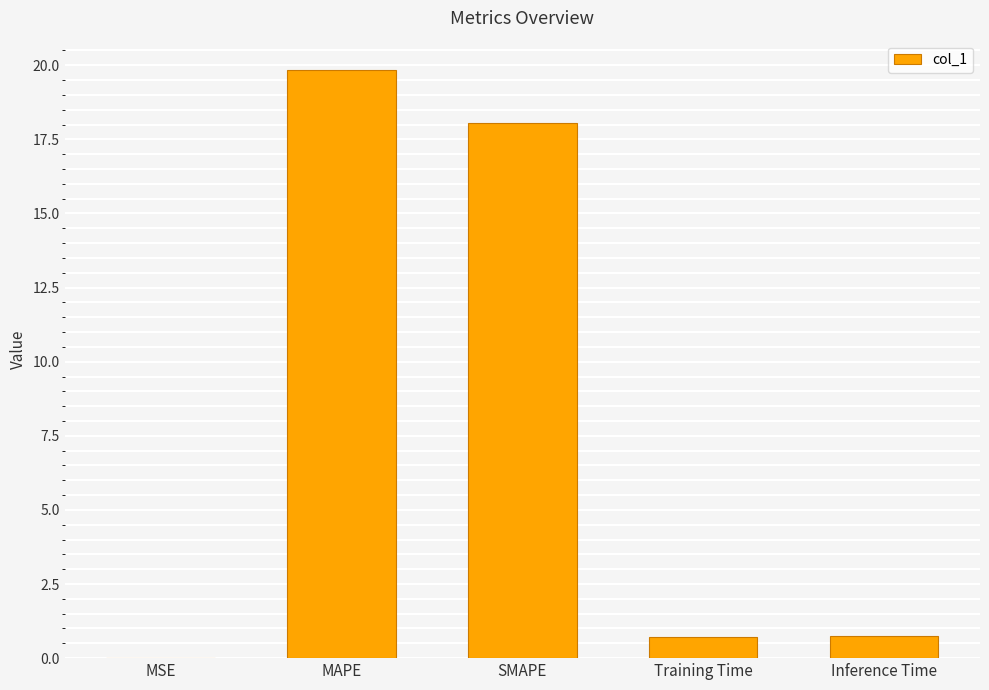

Which has a higher value, Training Time or MAPE?

MAPE